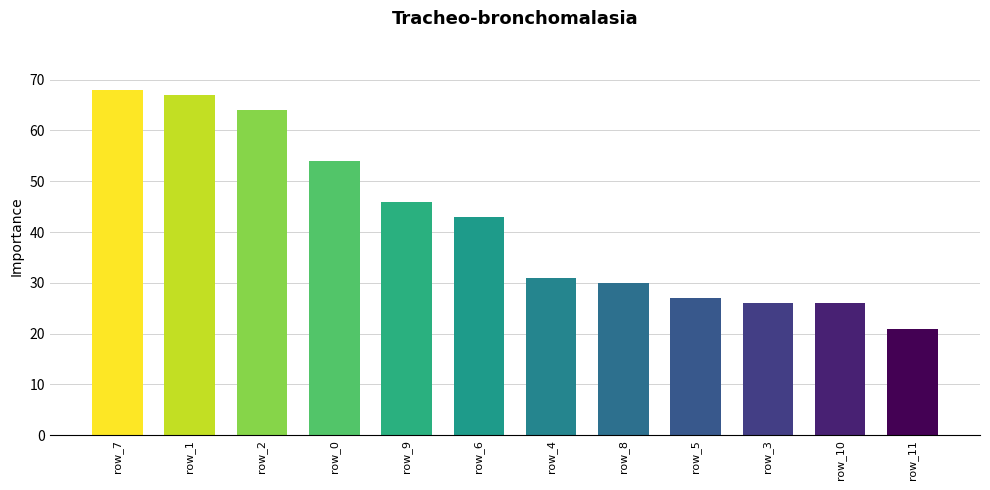

How many data points are less than 43?

6